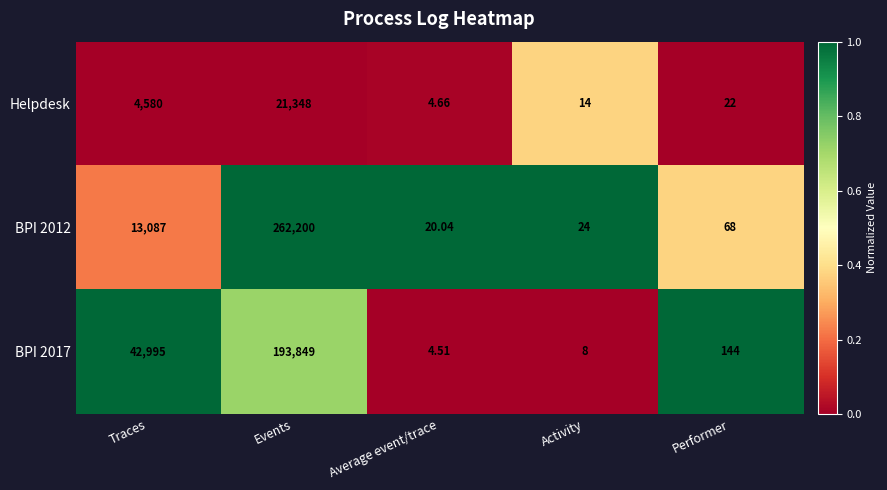

List the labels in order of Helpdesk value, smallest first.

Average event/trace, Activity, Performer, Traces, Events